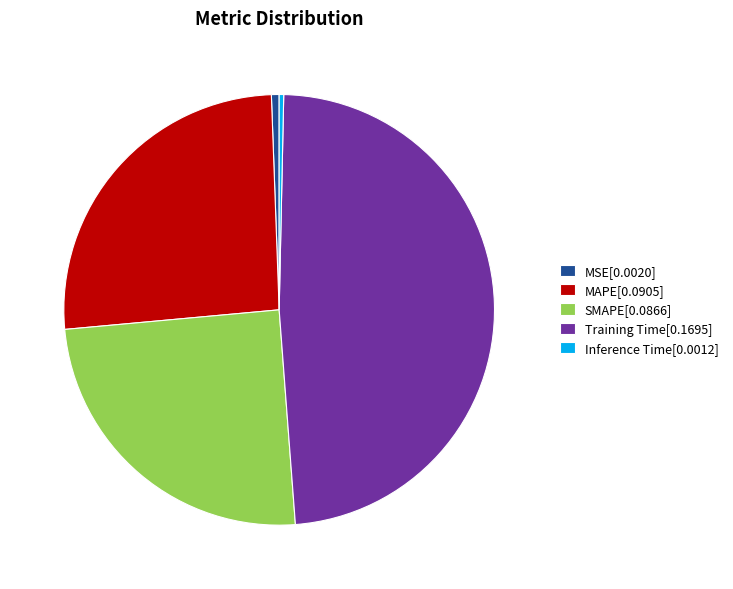

Combined, do MAPE[0.0905] and Inference Time[0.0012] account for over 50%?

No